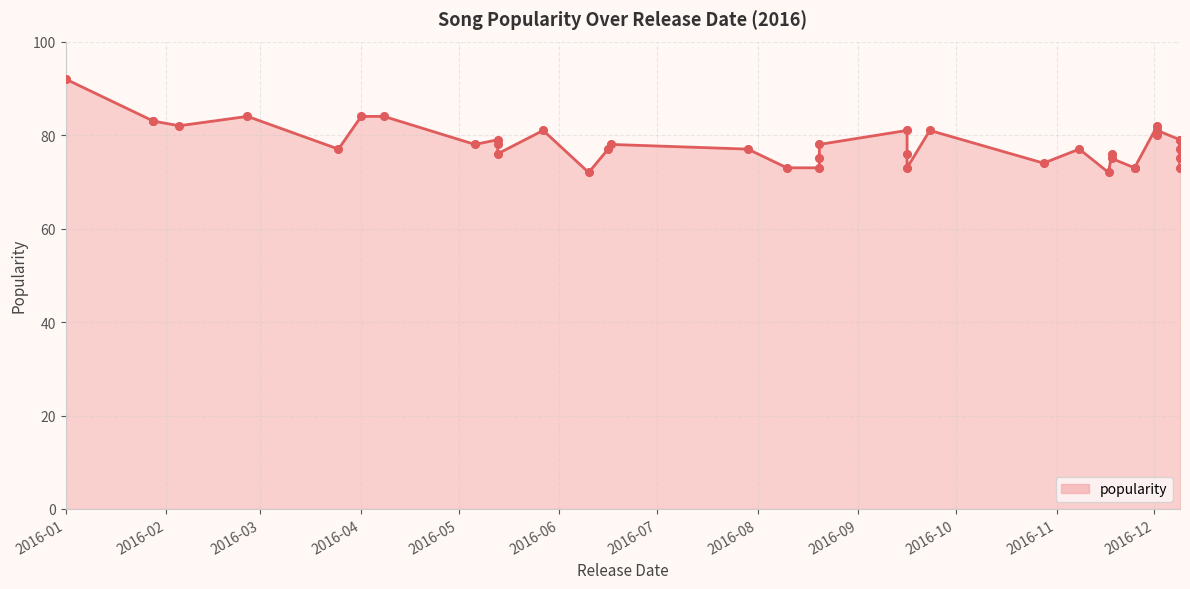

What is the ratio of the value at 2016-04-08 to the value at 2016-12-02?

1.0